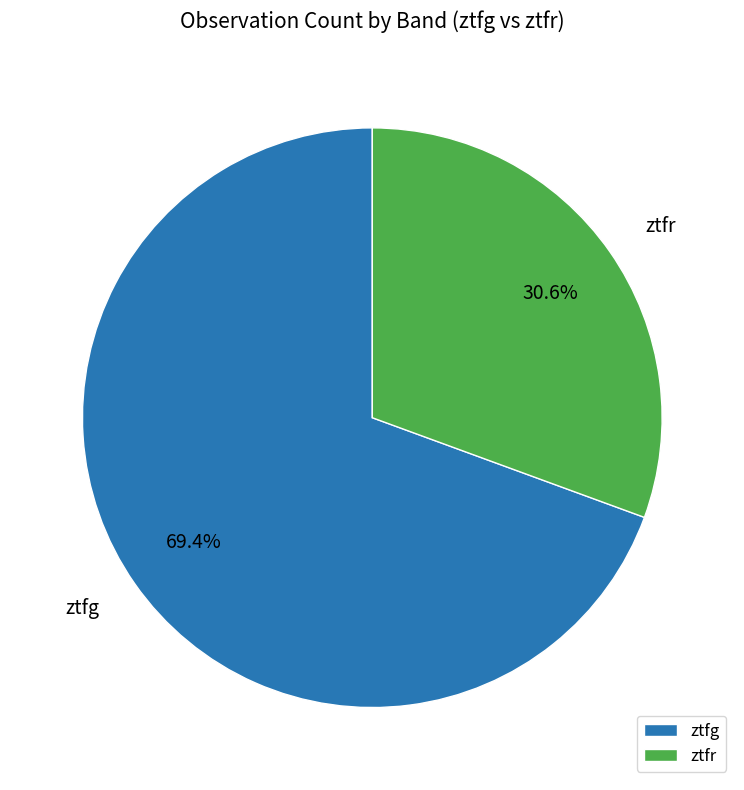

True or false: ztfg accounts for 69% of the total.

True